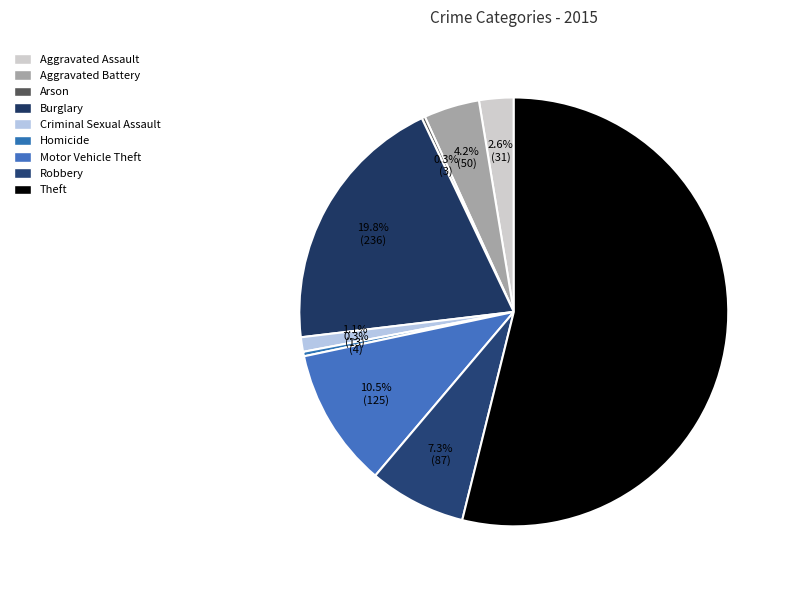

What is the change in value from Aggravated Assault to Homicide?

-27